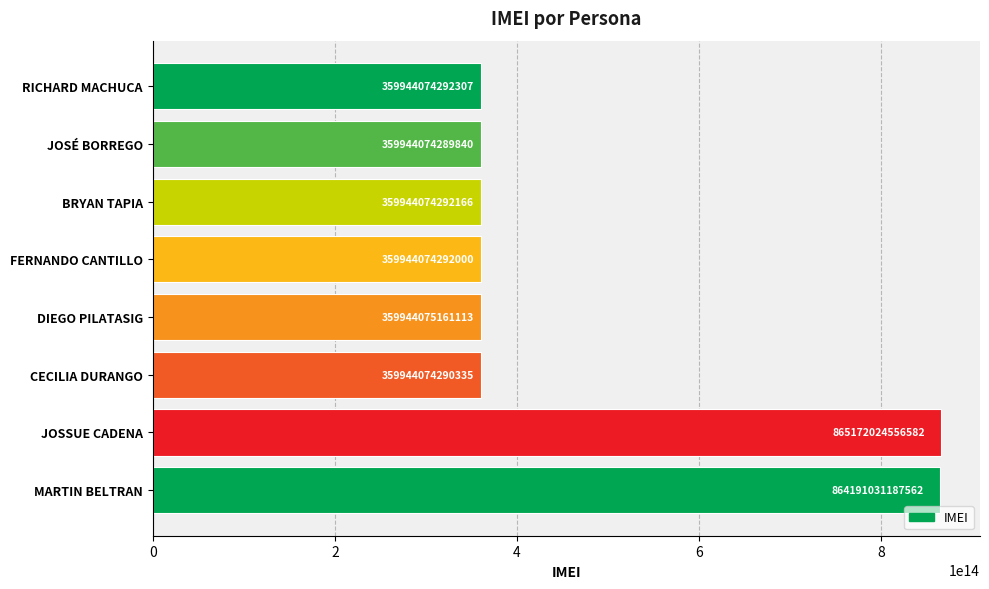

What is the label of the 7th bar from the top?

JOSSUE CADENA